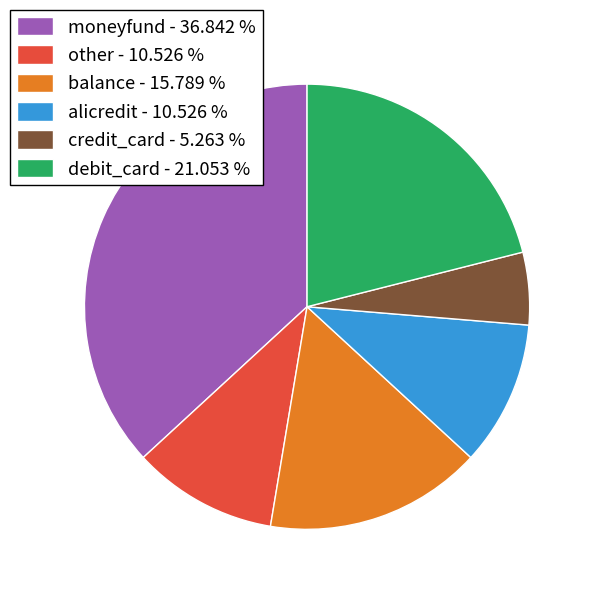

Is the sum of alicredit - 10.526 % and moneyfund - 36.842 % greater than half?

No